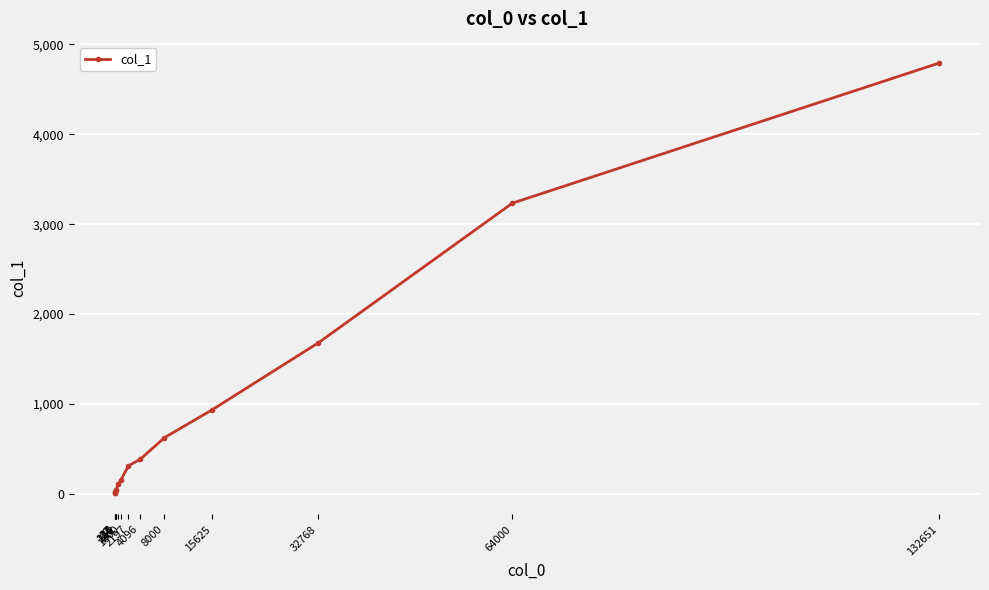

What is the value of the 4th point from the left?

37